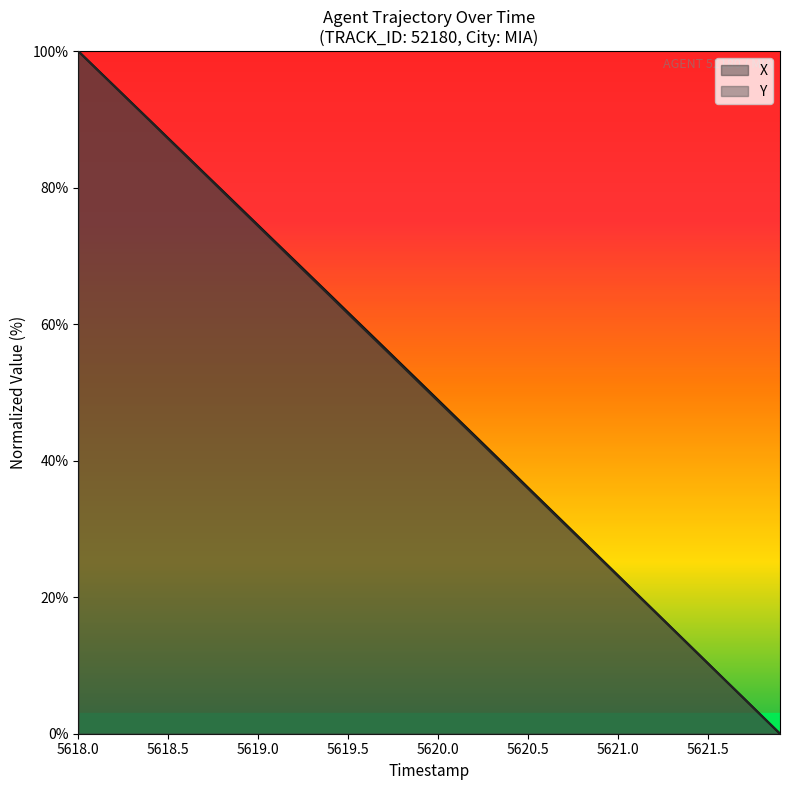

At which category is the sum across all series the highest?

5618.0